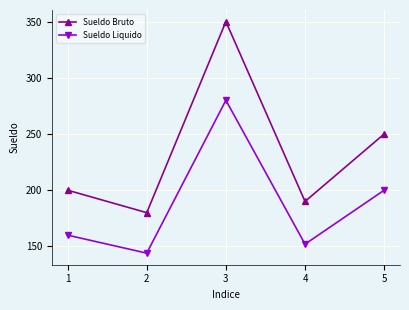

Which category has the highest value across all series?

3